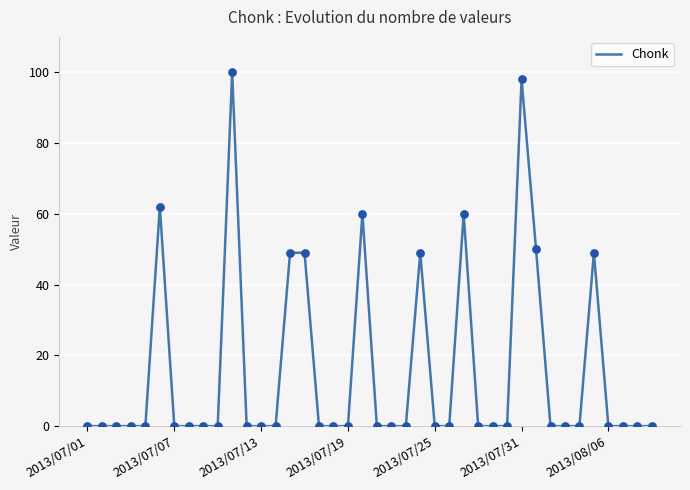

What is the difference between the maximum and minimum values?

100